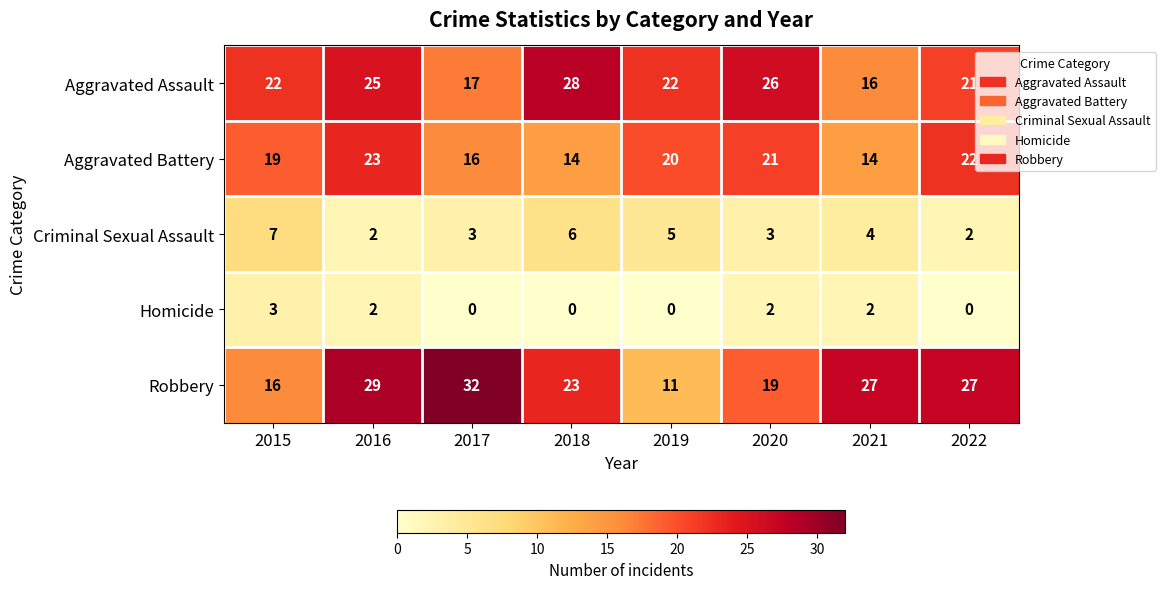

Which series changed the most between 2017 and 2020?

Robbery